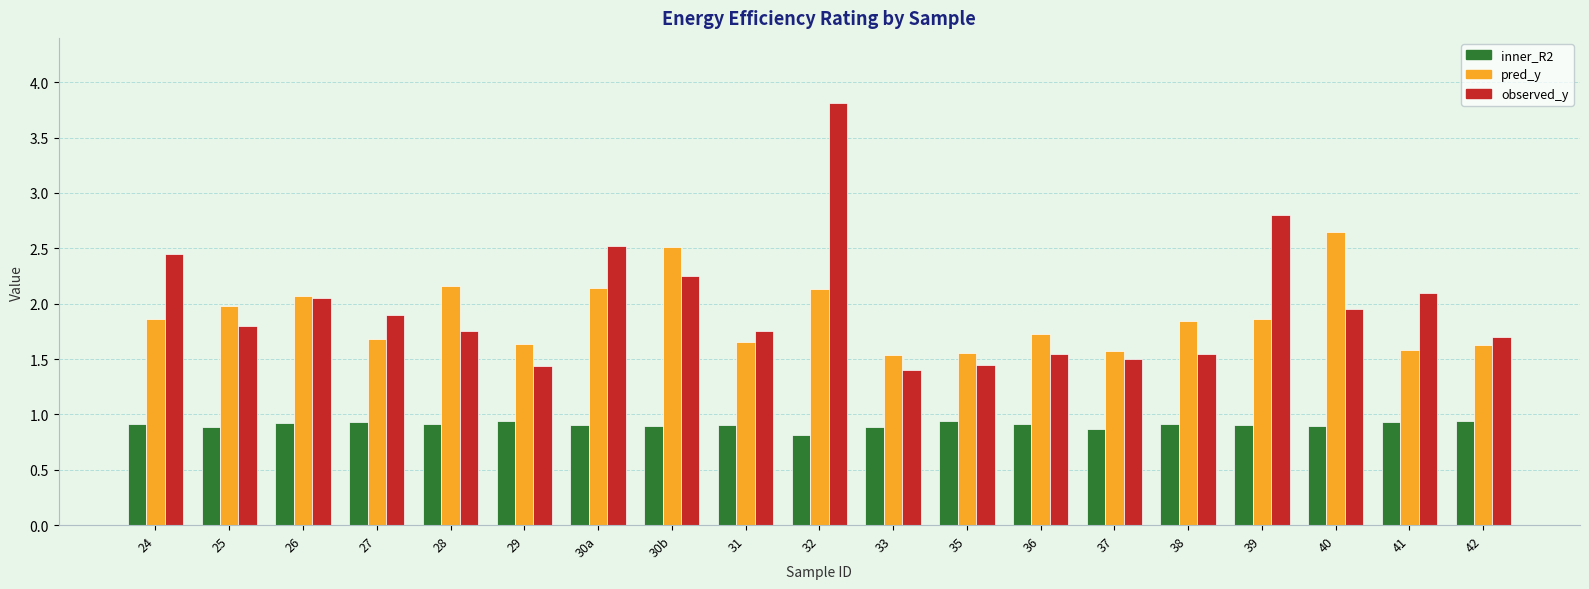

At which category is the sum across all series the highest?

32